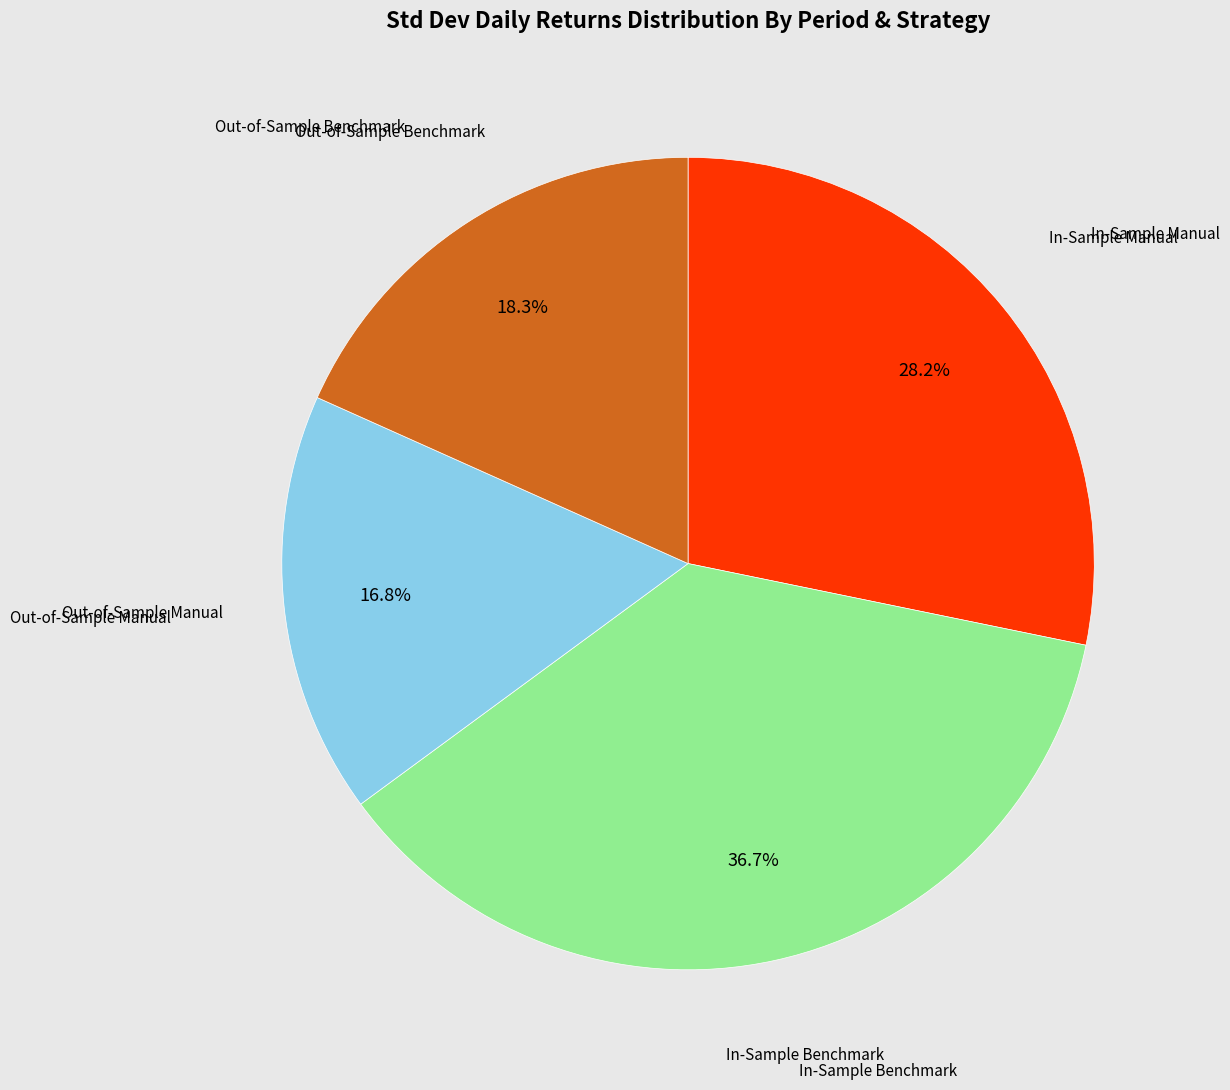

Is there any slice that represents more than half of the pie?

No